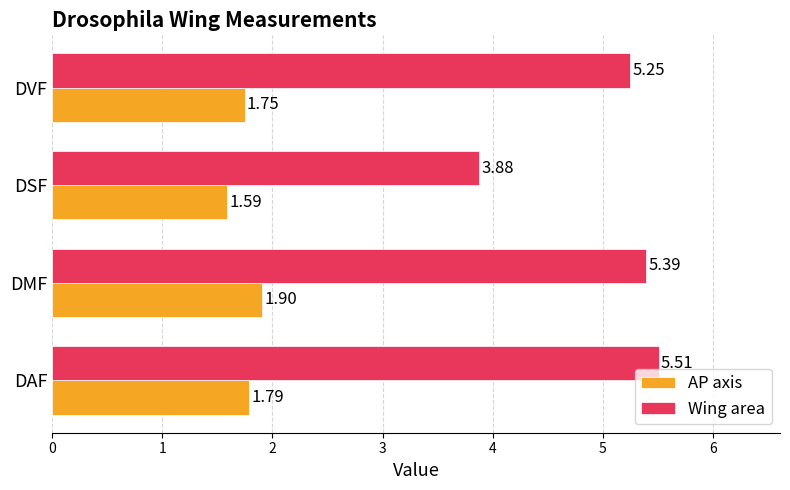

What is the maximum value shown in the chart?

5.5